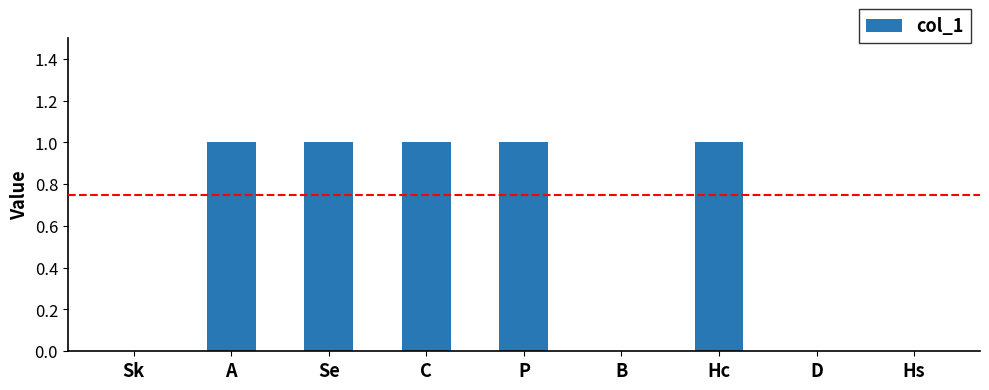

Reading right to left, list all the values displayed in this chart.

Hs=0	D=0	Hc=1	B=0	P=1	C=1	Se=1	A=1	Sk=0